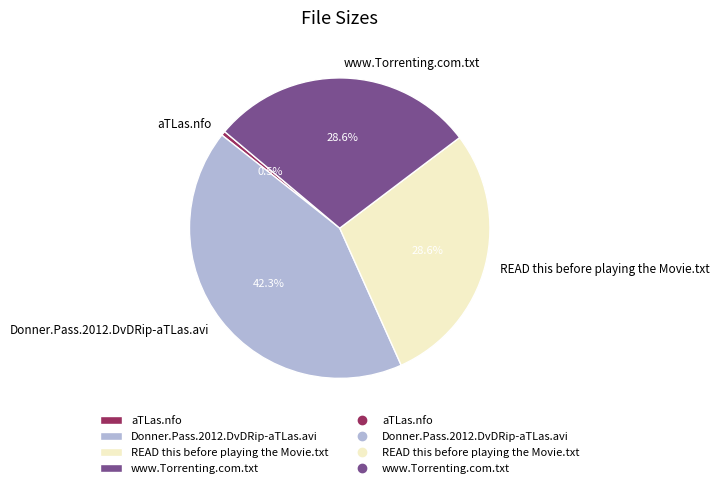

Combined, do aTLas.nfo and www.Torrenting.com.txt account for over 50%?

No